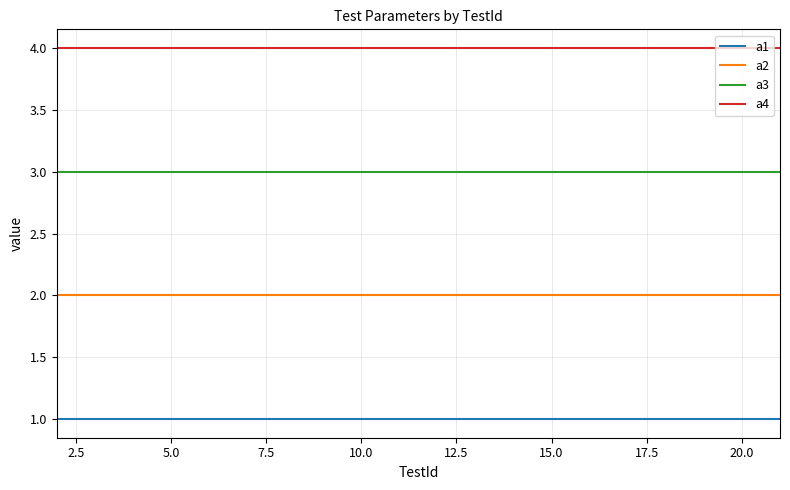

True or false: a4 and a2 intersect in this chart.

False